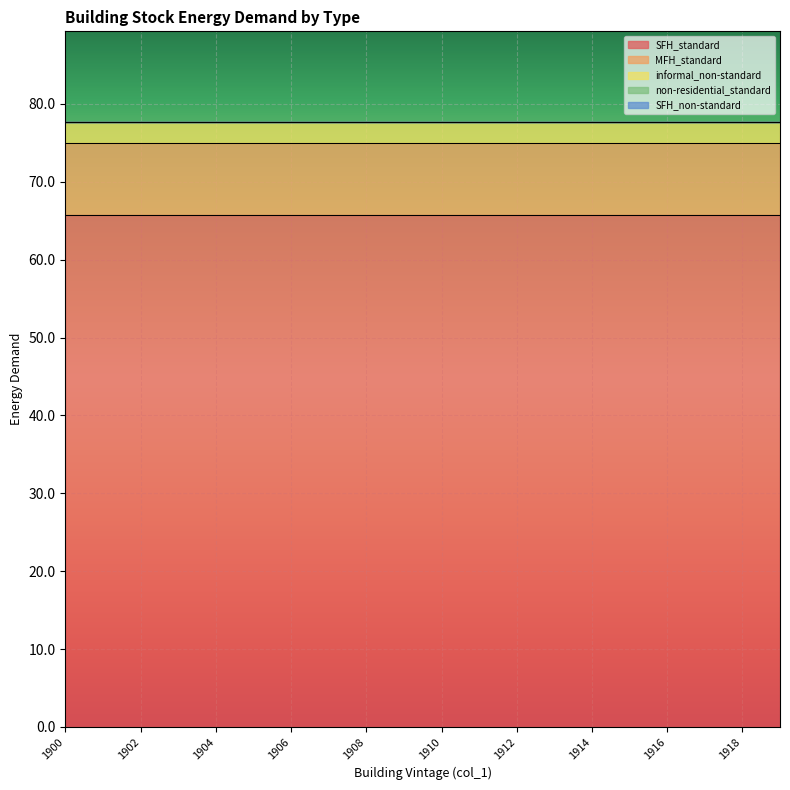

The value of MFH_standard at 1901 is 9.3. True or false?

True